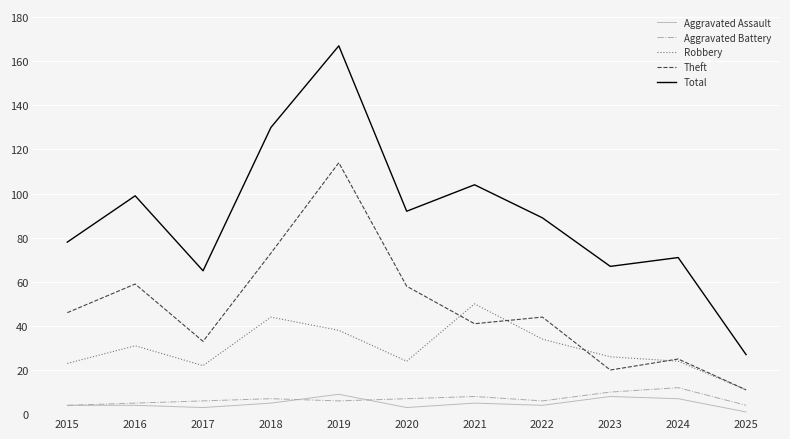

What is the difference between the Robbery values at 2019 and 2021?

12